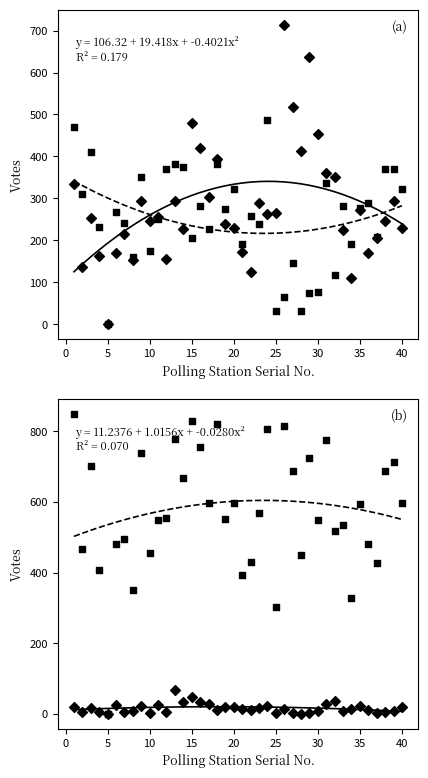

Which series has the largest total across all categories?

Total of Valid votes